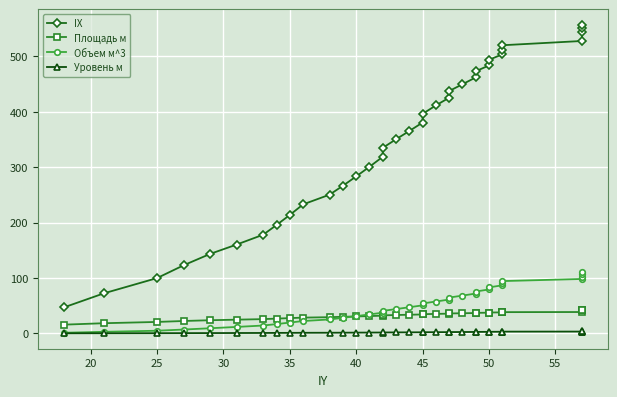

What is the minimum value shown in the chart?

0.1